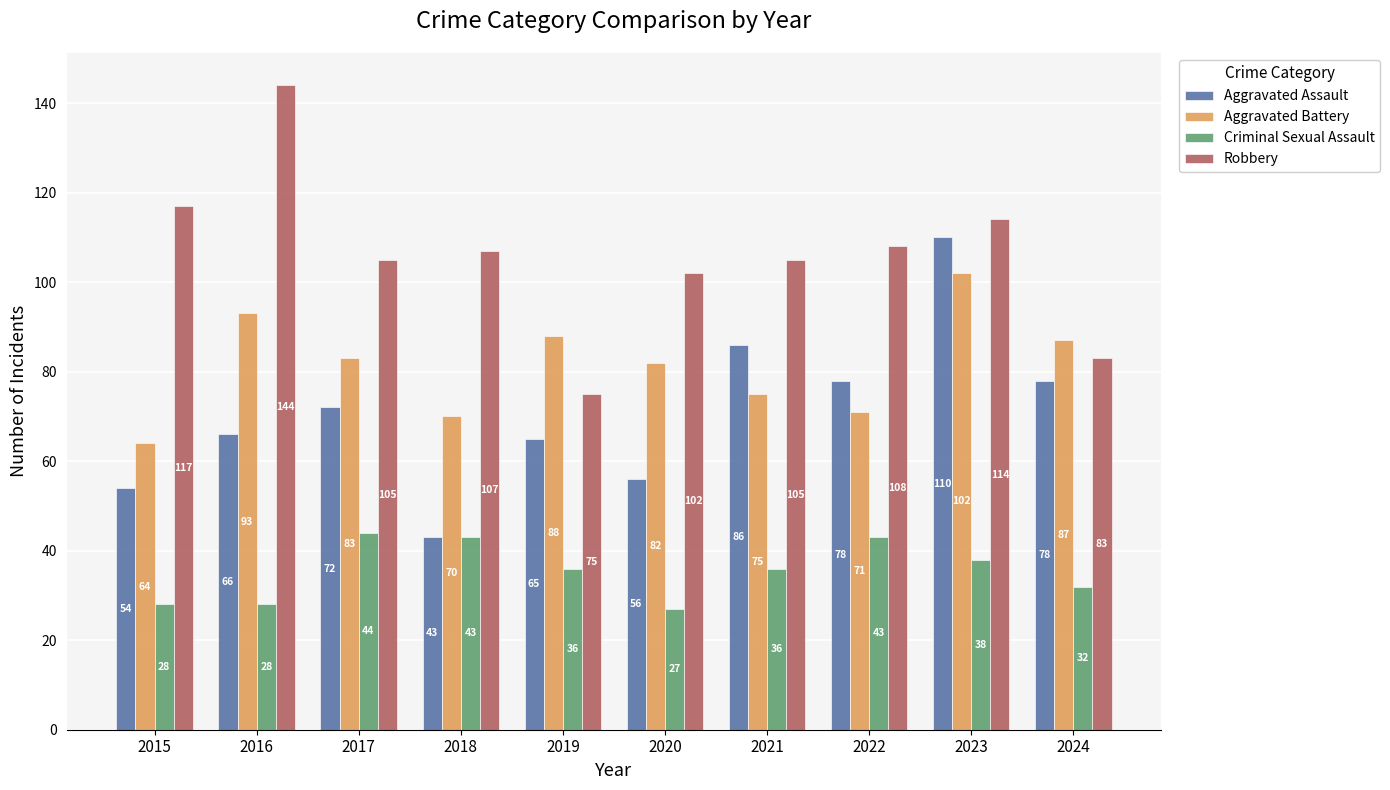

What is the difference between the maximum and minimum values in the Robbery series?

69